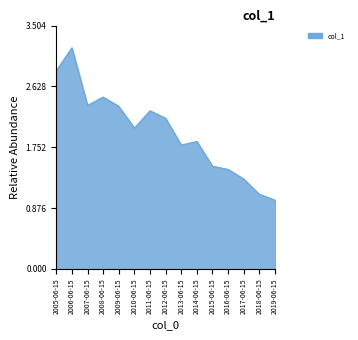

Which label corresponds to the largest value in the chart?

2006-06-15